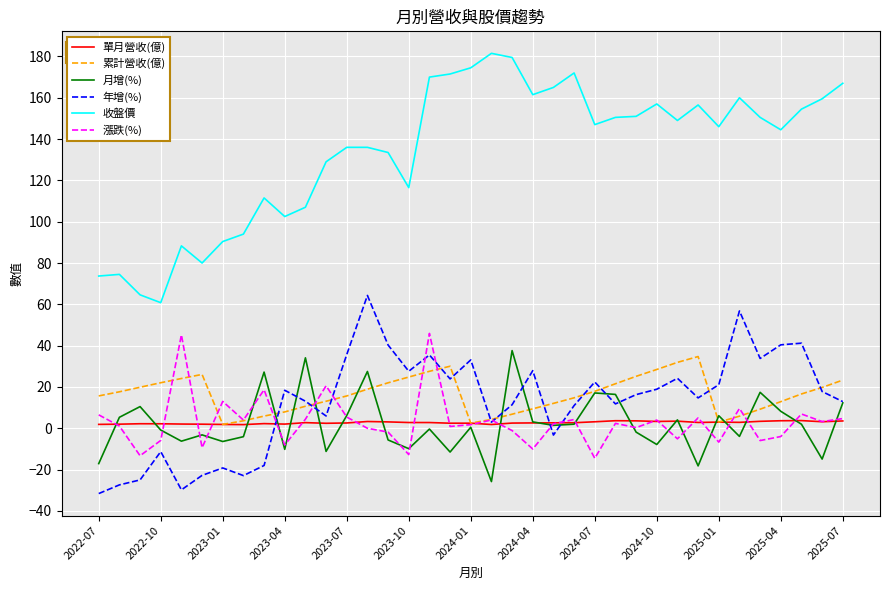

Which series has the largest range (max minus min)?

收盤價